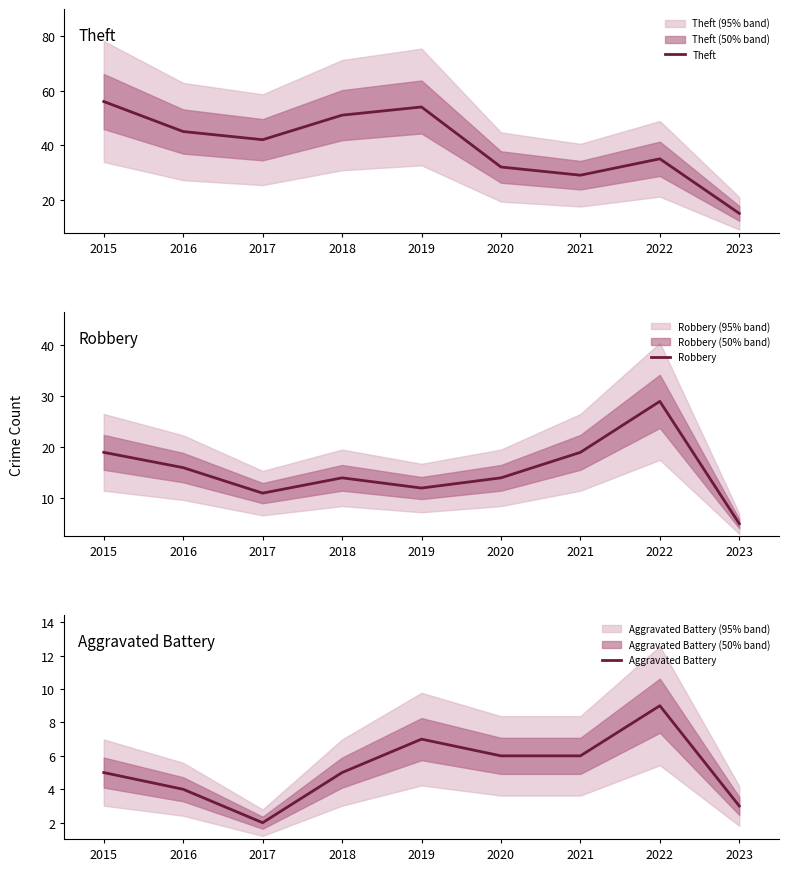

True or false: Theft and Robbery cross at least once.

False